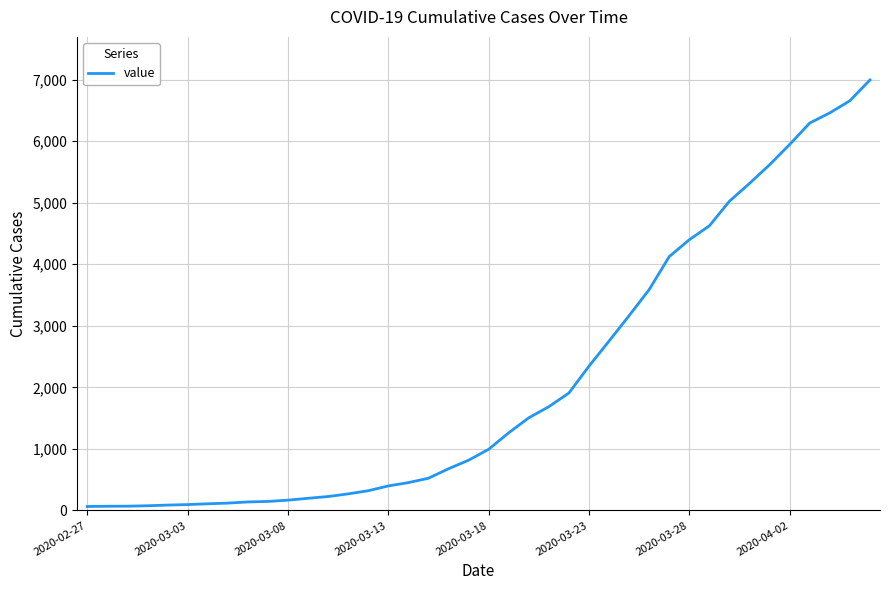

What is the average value?

2142